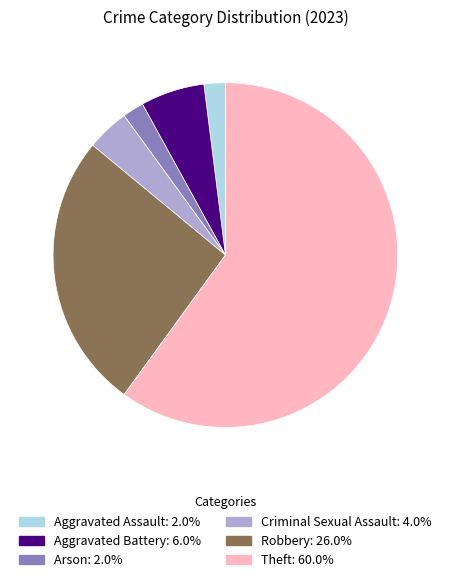

Do Robbery and Arson together represent more than half of the pie?

No